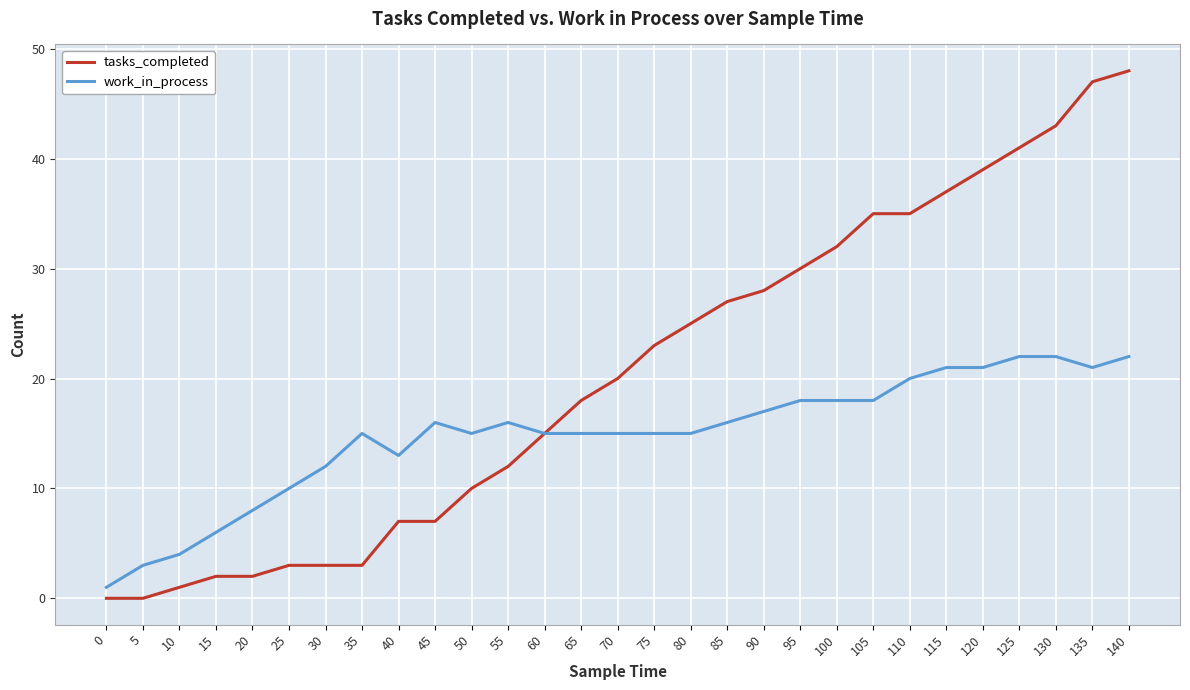

What is the maximum value for tasks_completed?

48